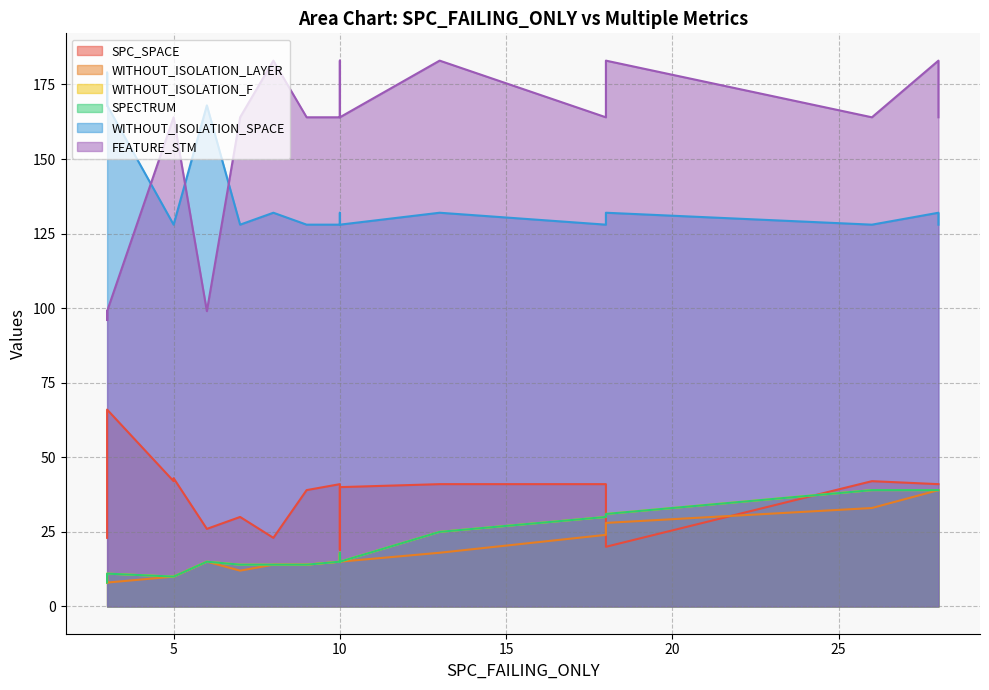

Which series has the widest spread of values?

FEATURE_STM